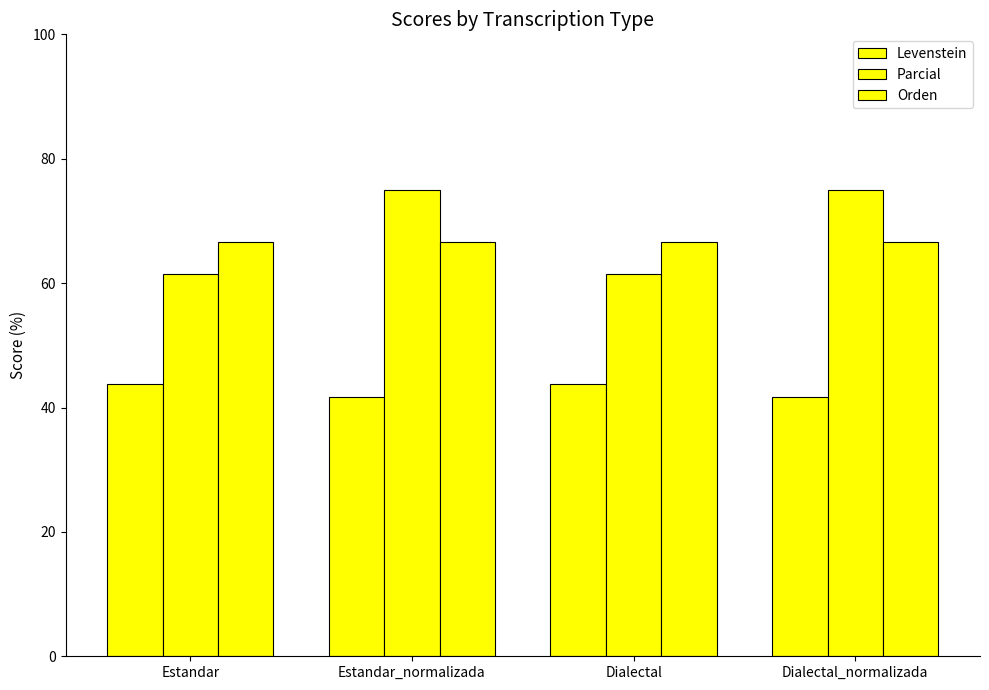

What is the lowest value of the Levenstein series?

41.7